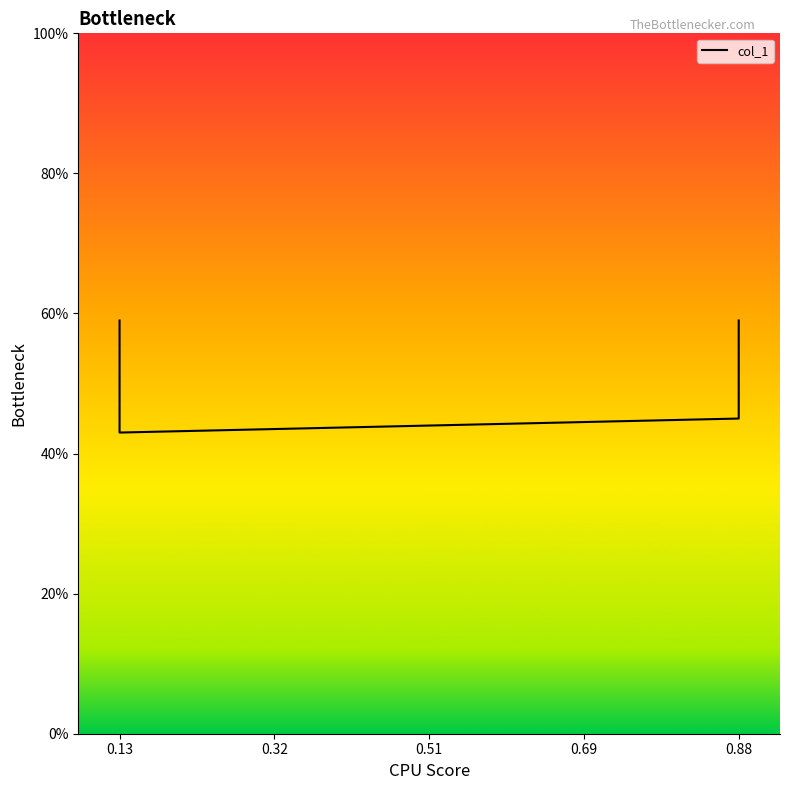

Rank the categories by value from highest to lowest.

0.13, 0.88, 0.88, 0.13